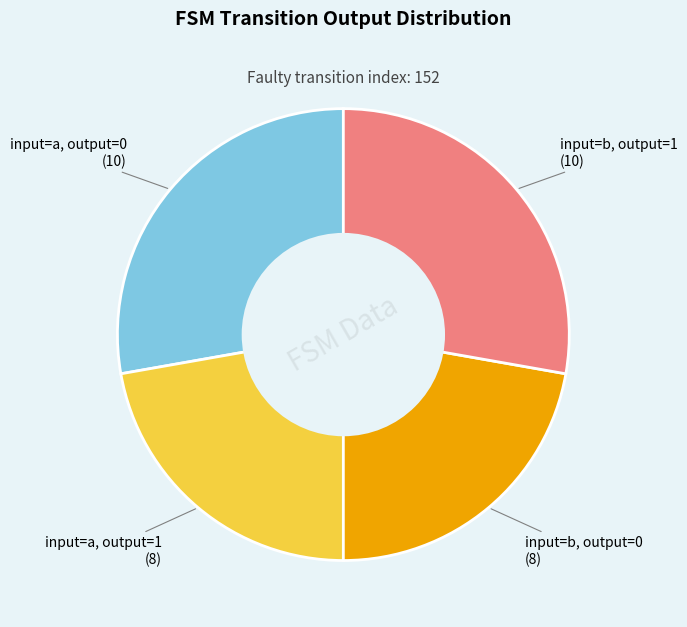

Does any single category account for the majority?

No